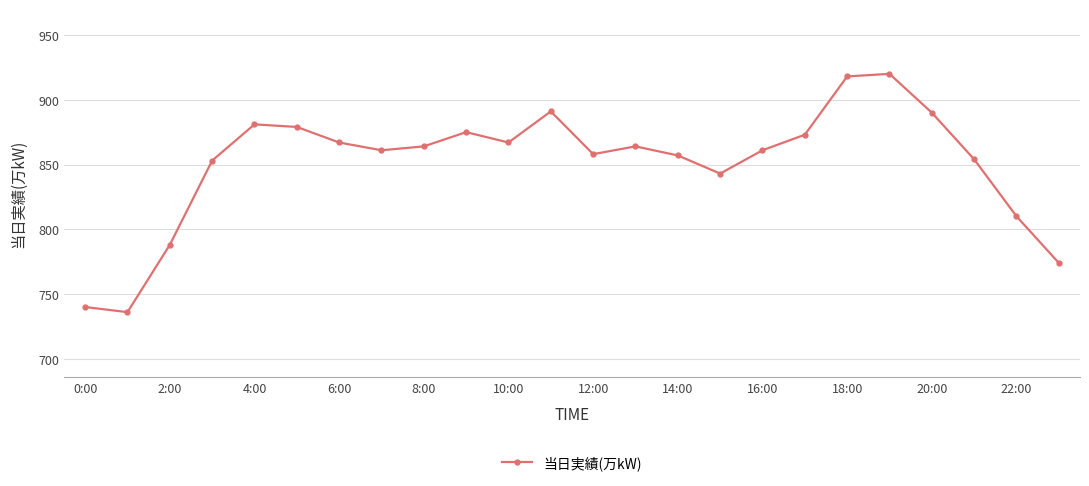

What is the smallest value displayed?

736